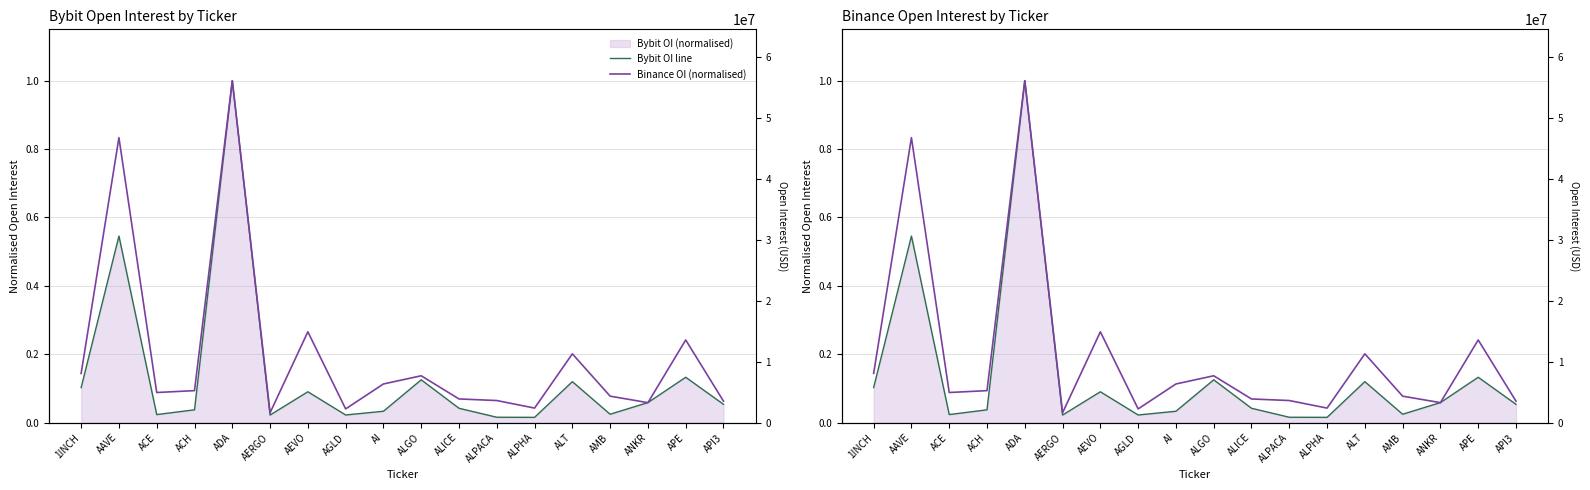

At how many categories does at least one series exceed 0?

18